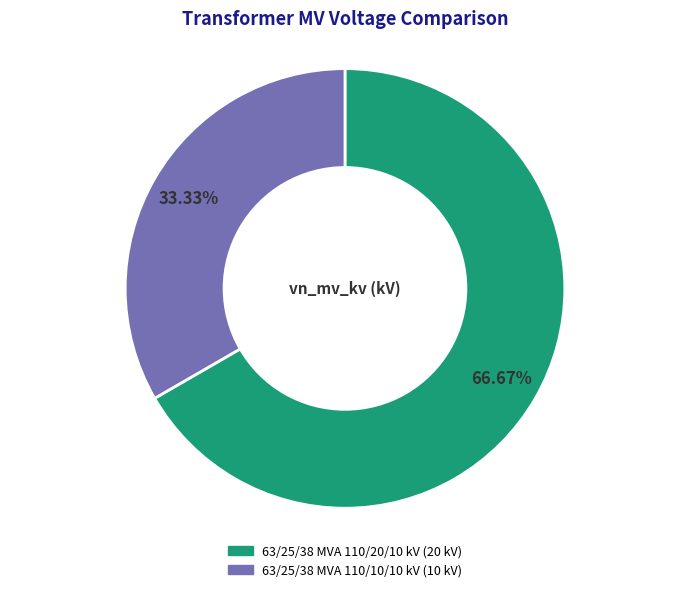

The 63/25/38 MVA 110/20/10 kV slice represents 67% of the pie. True or false?

True